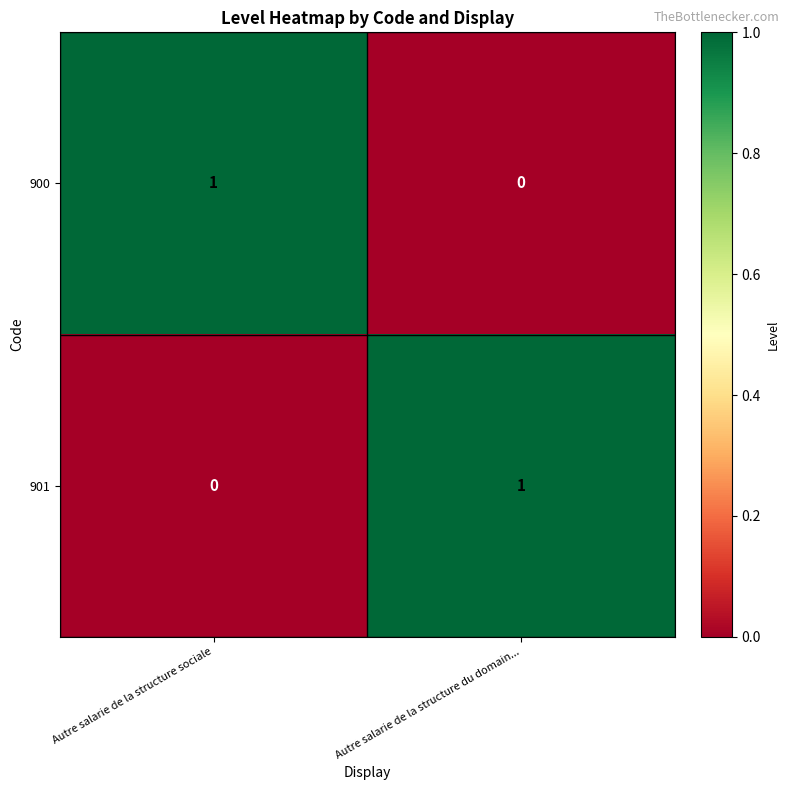

How many values in the 901 series are below 1?

1